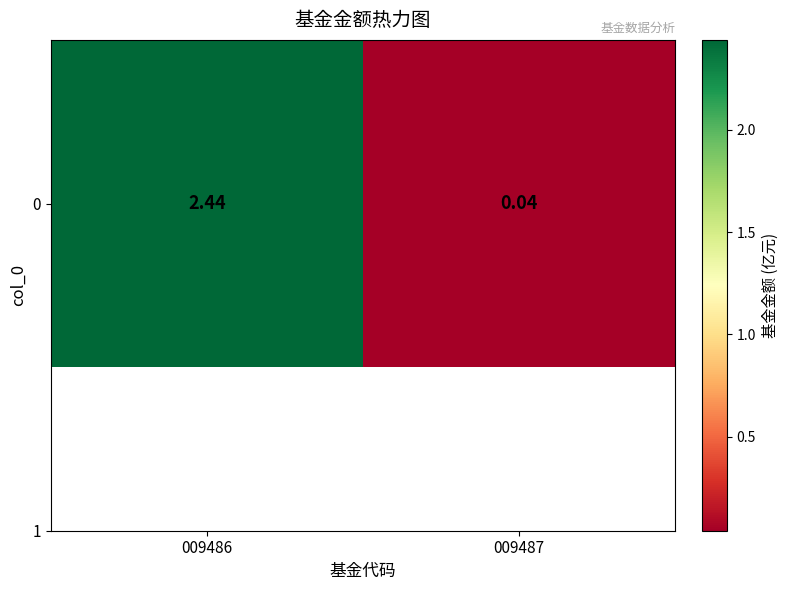

What is the sum of the values at 009486 and 009487?

2.5